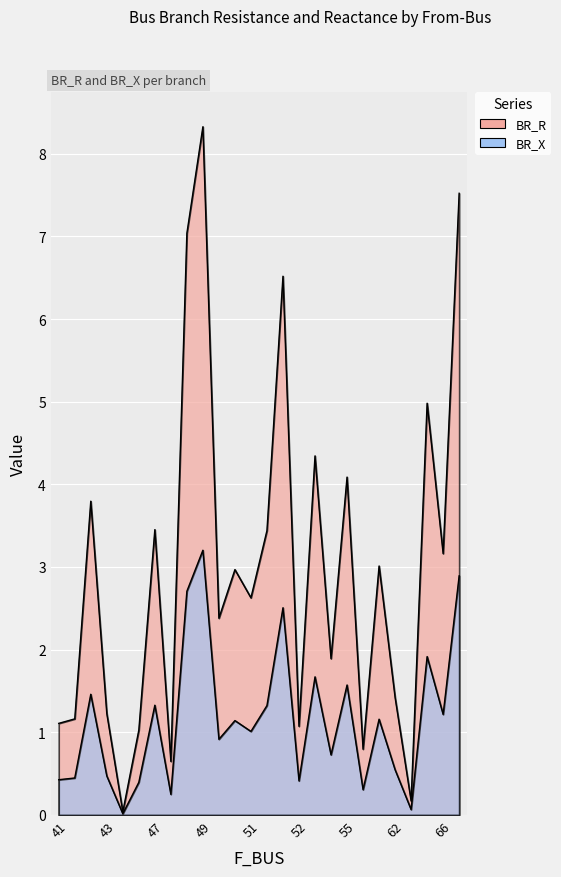

True or false: BR_X and BR_R cross at least once.

False